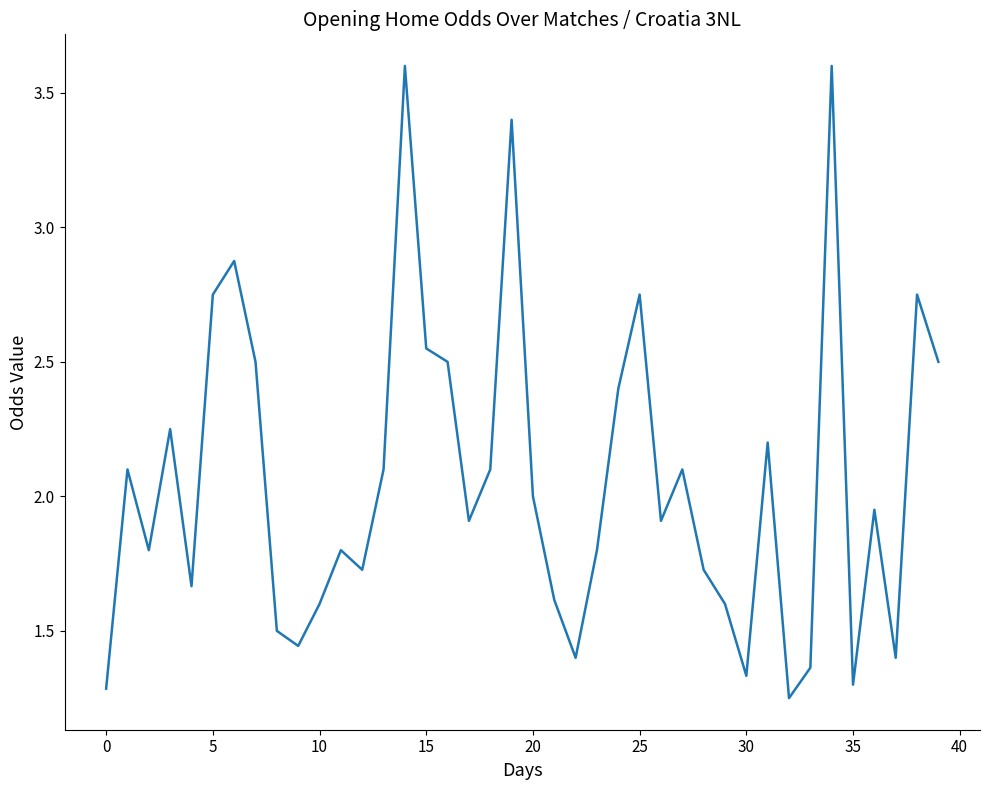

What is the difference between the maximum and minimum values?

2.4